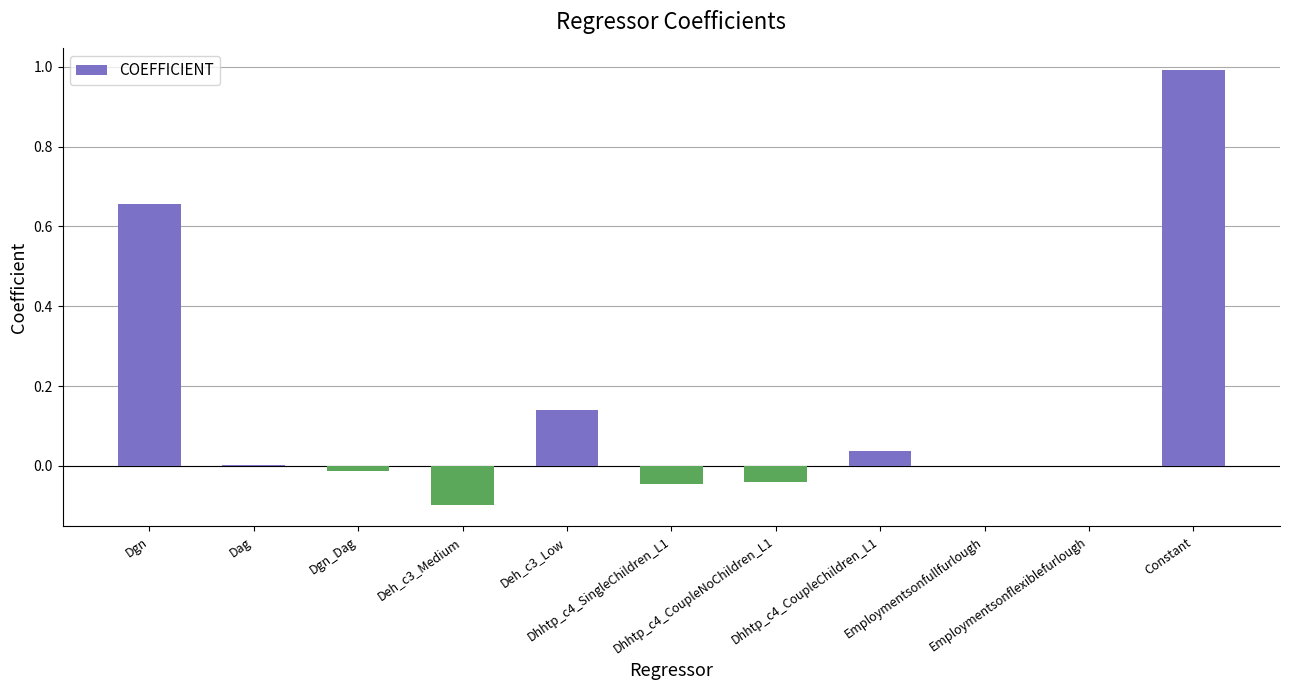

How many distinct data groups are displayed?

1